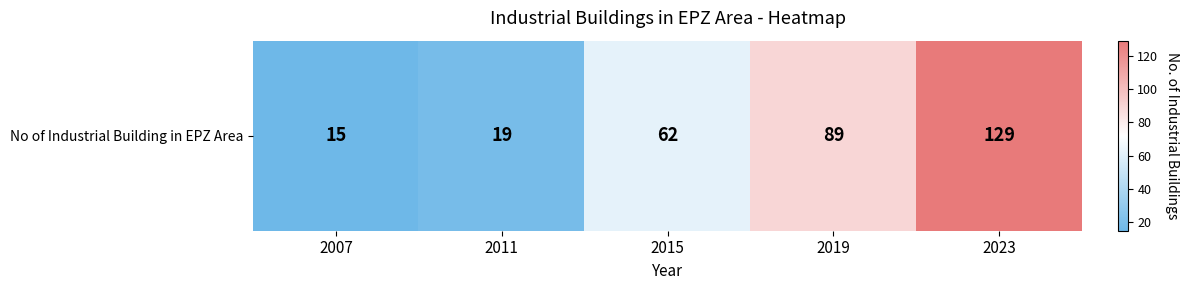

Rank the categories by value from highest to lowest.

2023, 2019, 2015, 2011, 2007